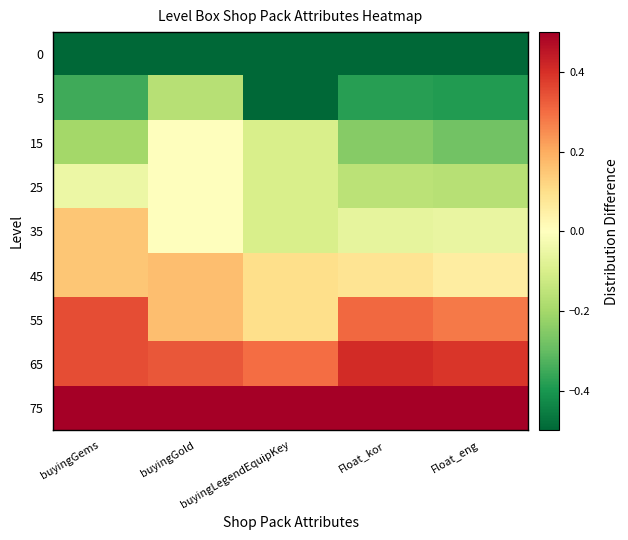

Rank the series by their maximum value, from lowest to highest.

0, 5, 15, 25, 35, 45, 55, 65, 75